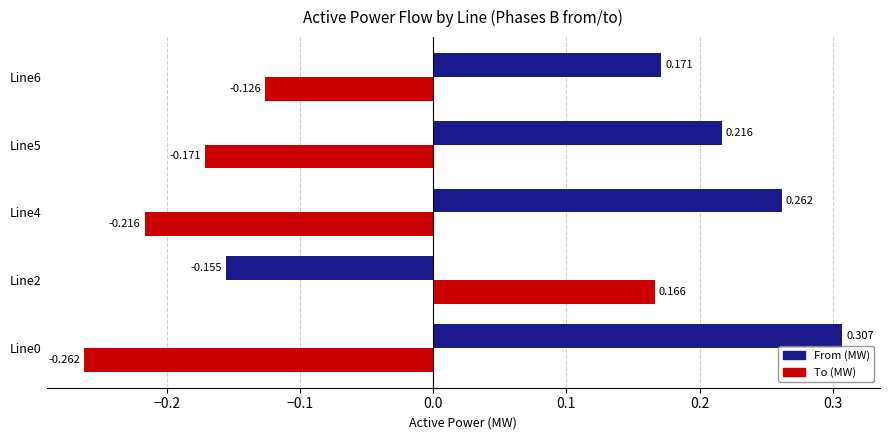

Rank the series by their average value, from highest to lowest.

From (MW), To (MW)